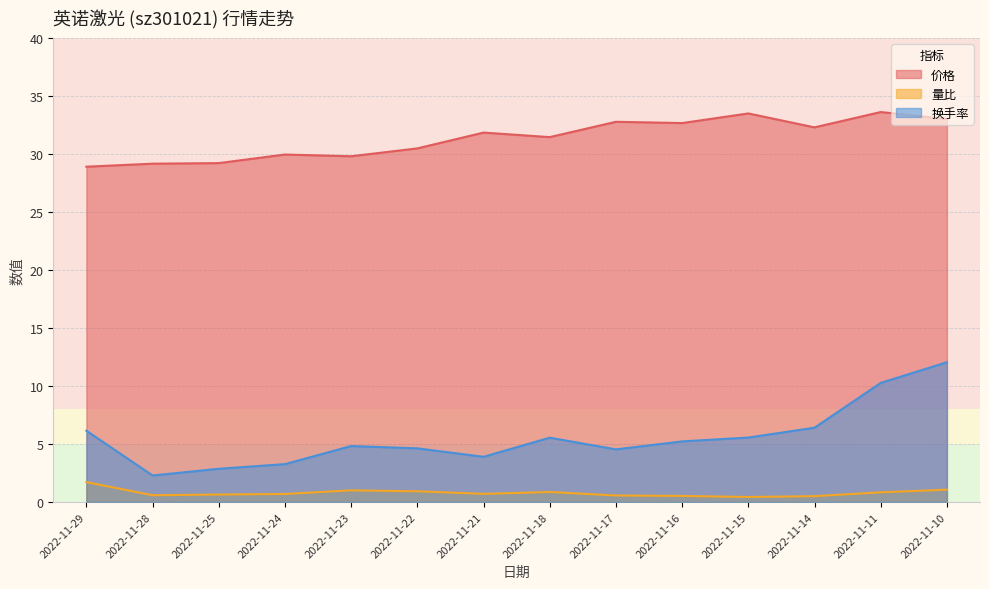

What is the value of the 换手率 point at the 13th from the left?

10.3